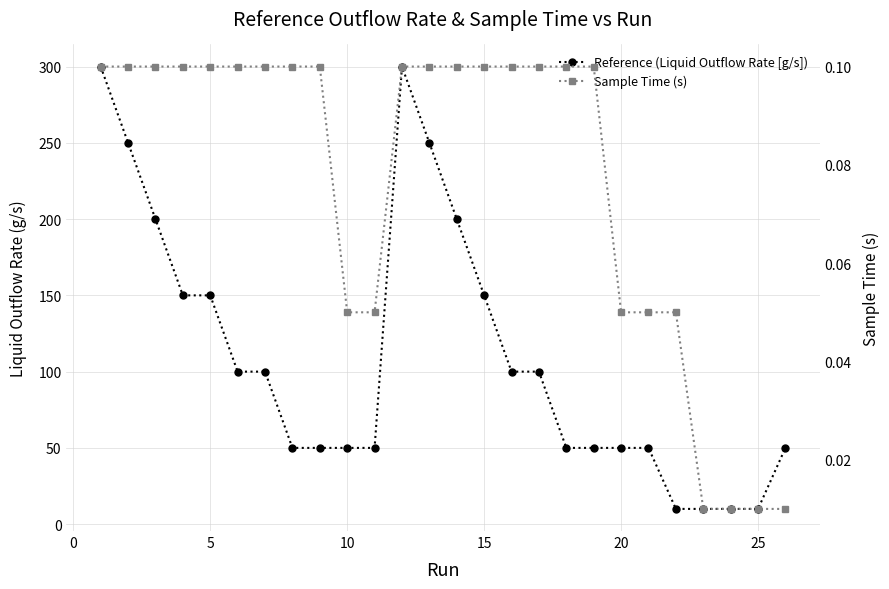

What is the value of the Sample Time (s) point at the 2nd from the left?

0.1